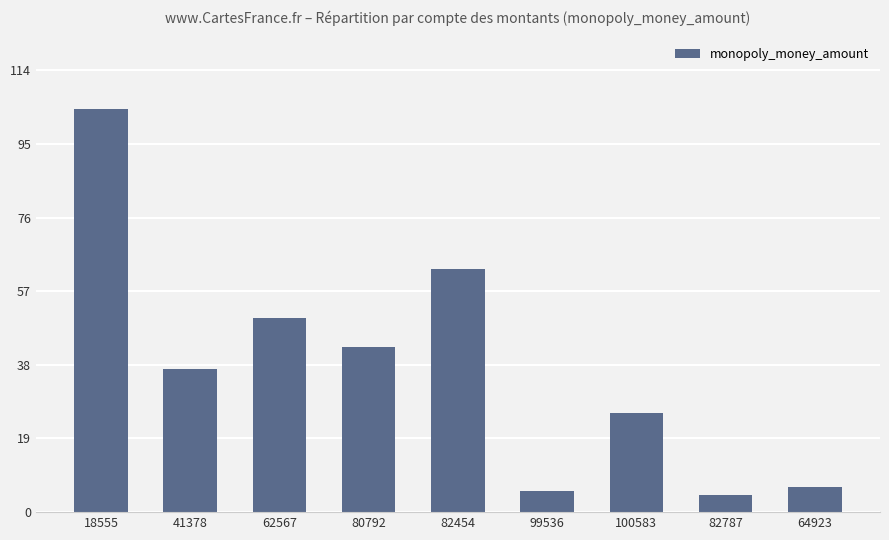

The value at 99536 is 5.5. True or false?

True